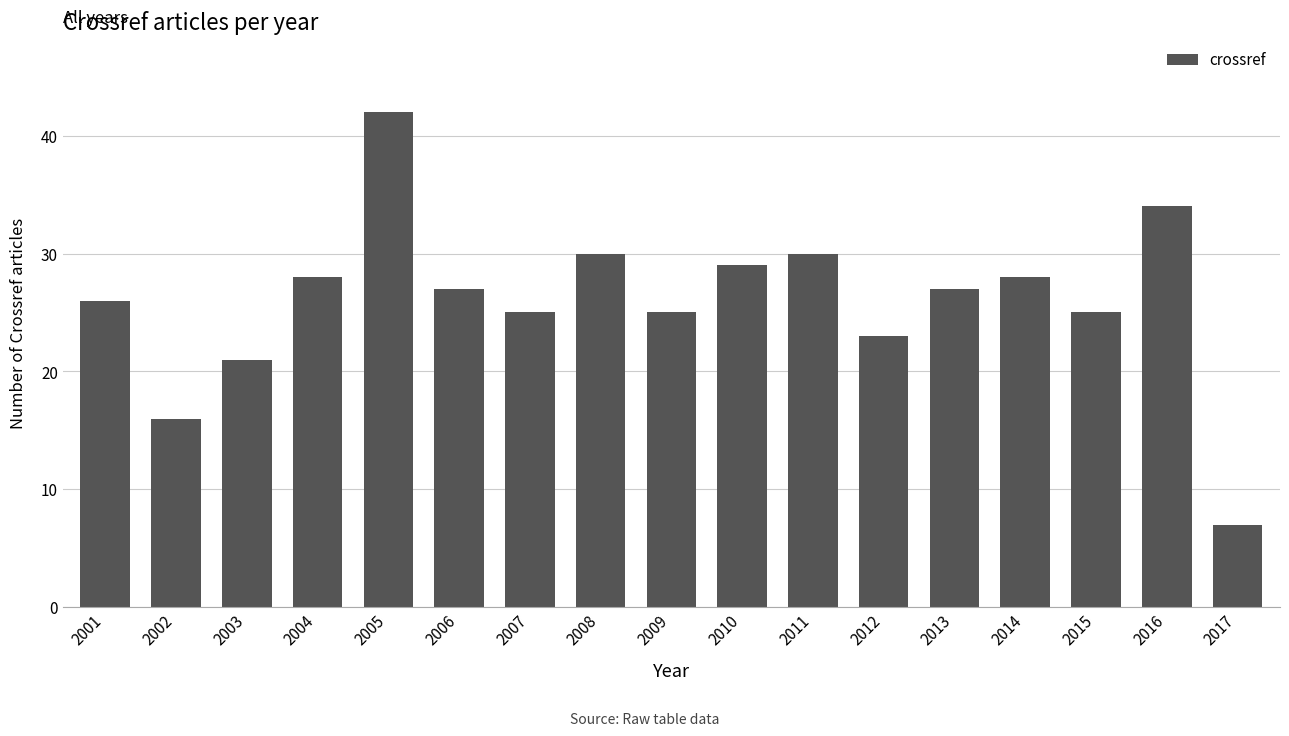

Reading right to left, list all the values displayed in this chart.

7	34	25	28	27	23	30	29	25	30	25	27	42	28	21	16	26